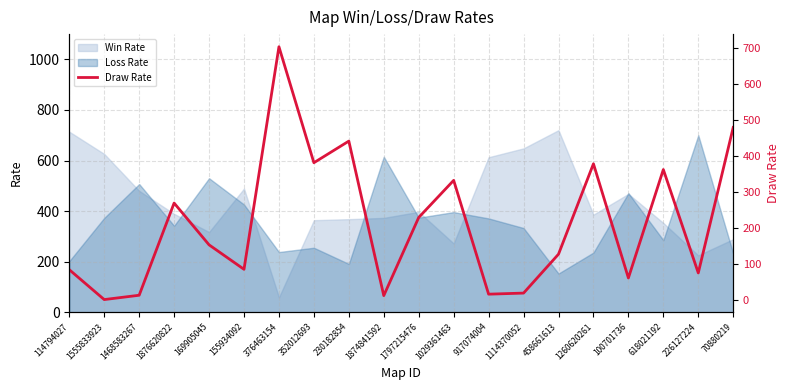

What is the label of the 6th point from the left?

155934092